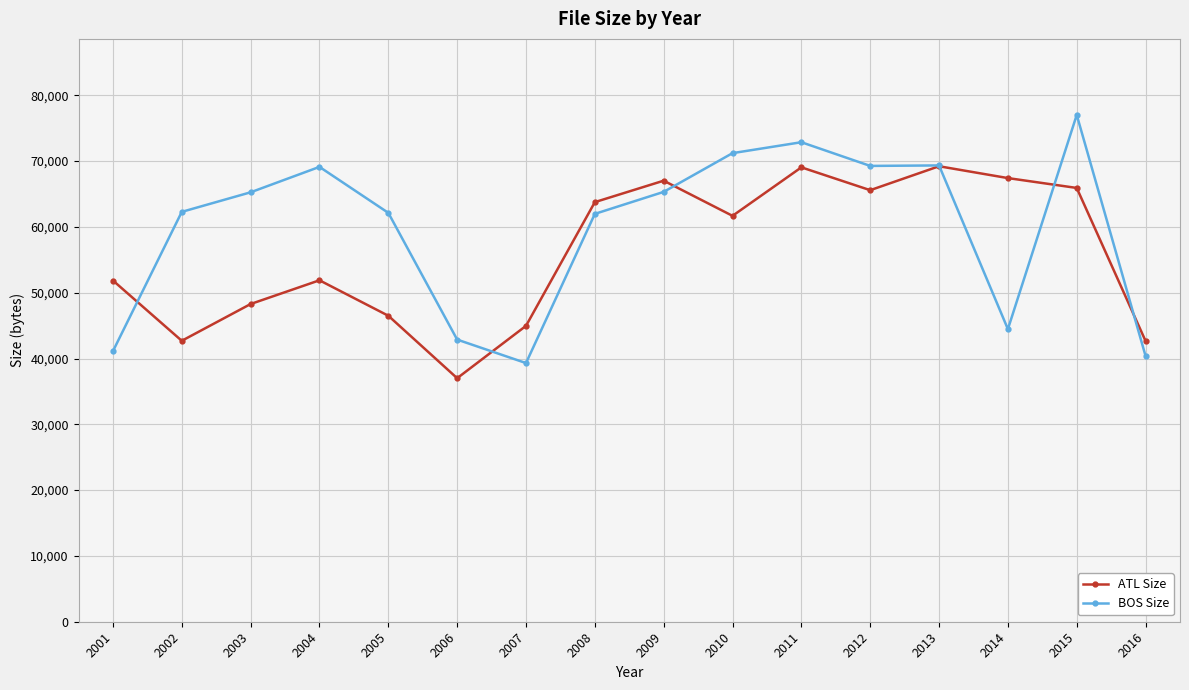

At 2002, list the series in order from smallest to largest.

ATL Size, BOS Size